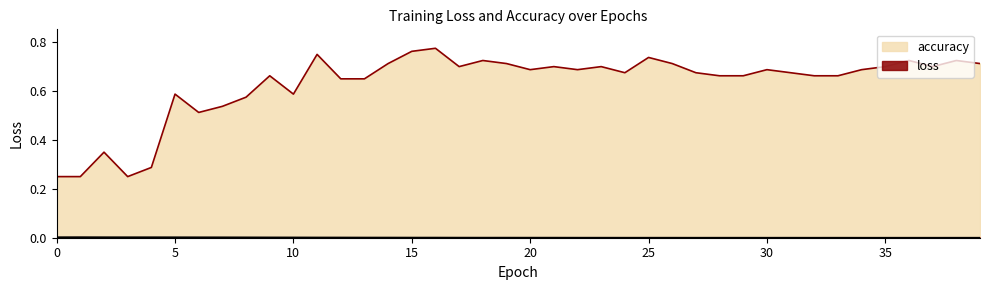

What are all the series names shown in the legend?

loss, accuracy